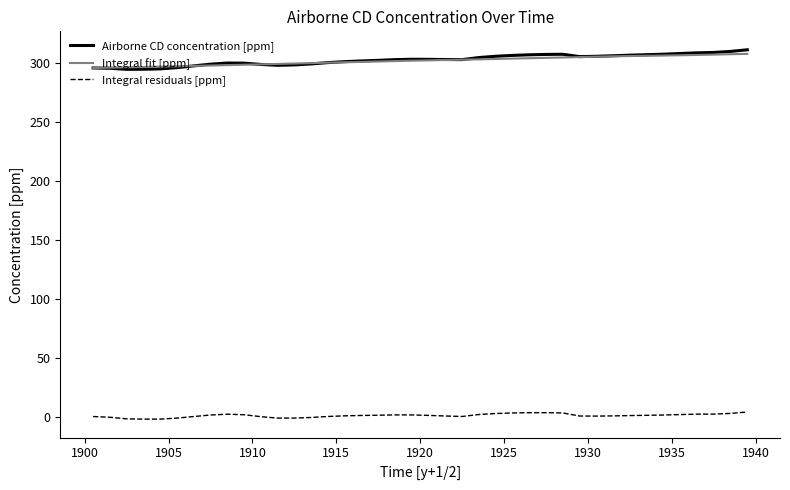

What is the maximum value for Integral fit [ppm]?

308.1